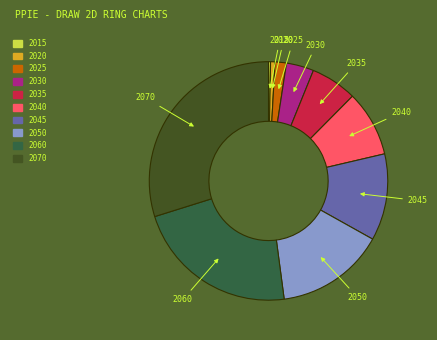

Which has a higher value, 2050 or 2020?

2050